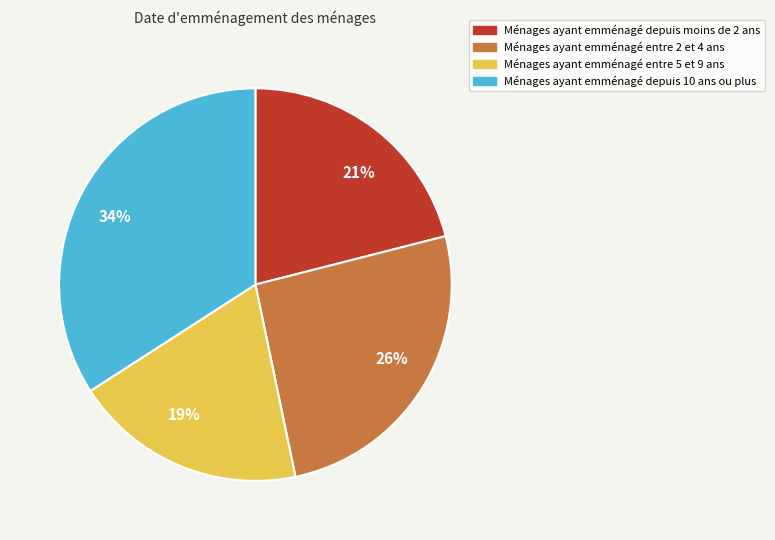

What is the ratio of the value at Ménages ayant emménagé depuis 10 ans ou plus to the value at Ménages ayant emménagé entre 2 et 4 ans?

1.3